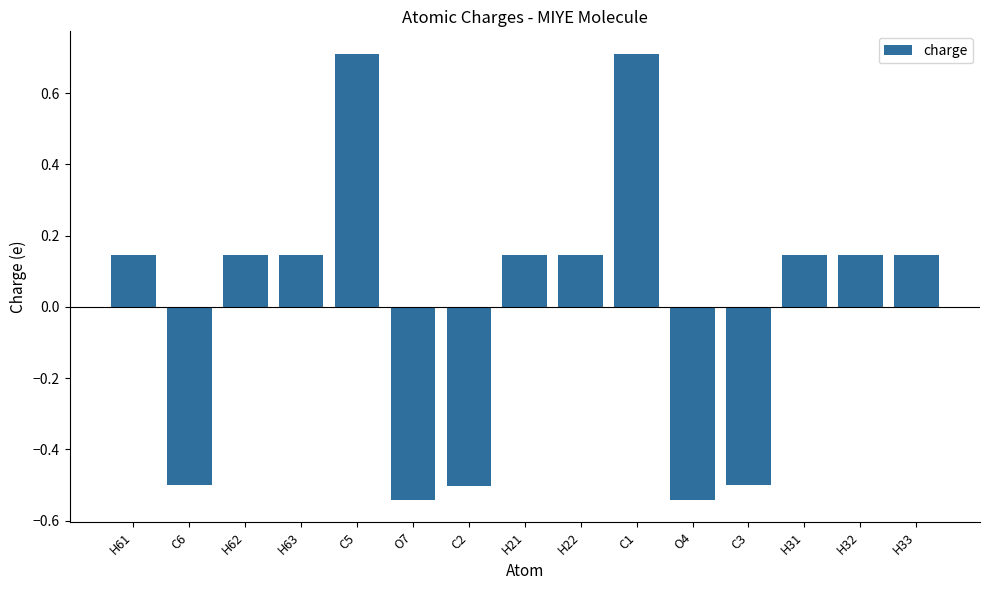

What is the maximum value shown in the chart?

0.7